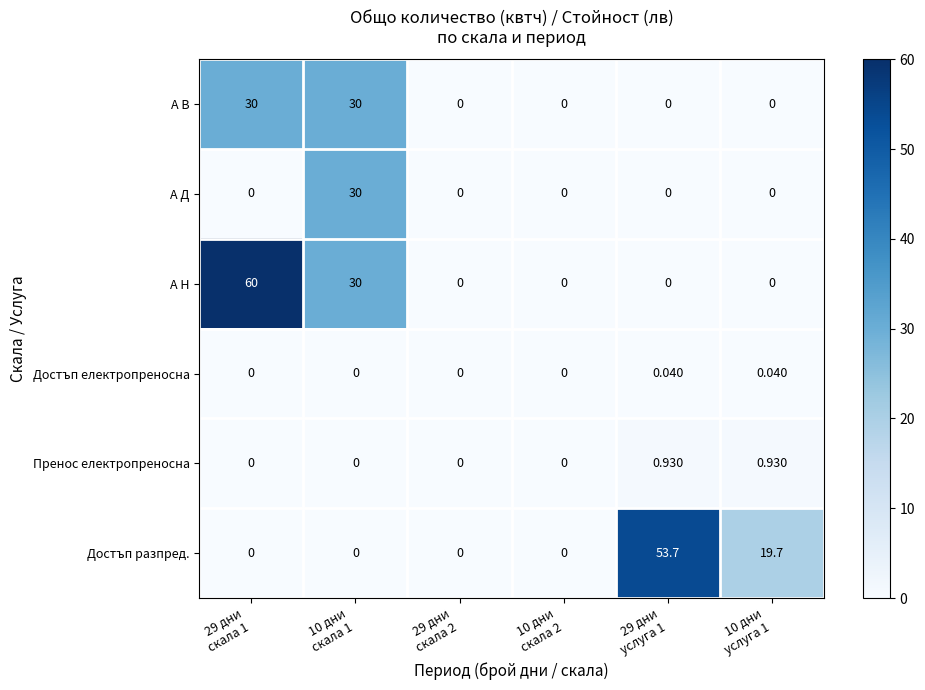

Which series has the widest spread of values?

А Н